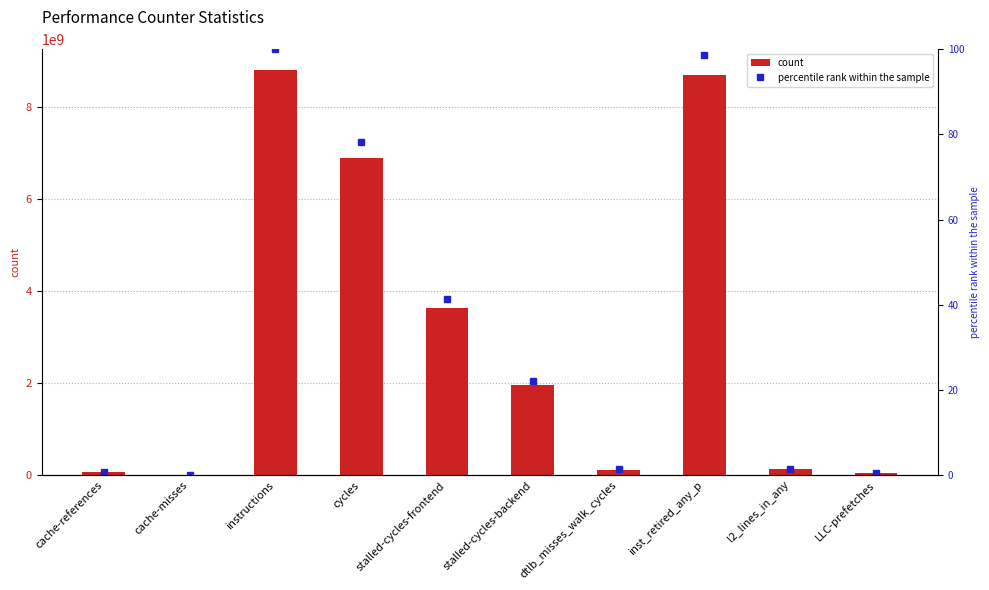

The count series shows 12101398605 at cycles. True or false?

False